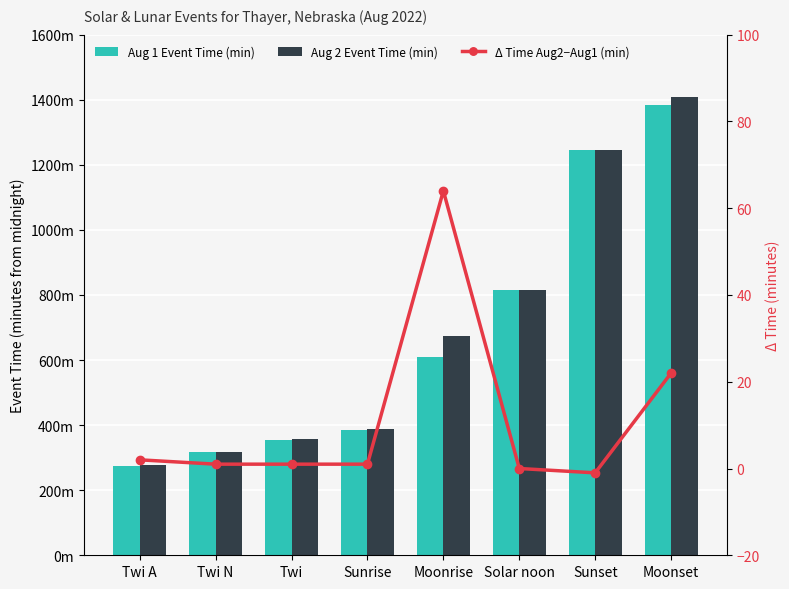

What is the sum of all Aug 2 Event Time (min) values?

5479